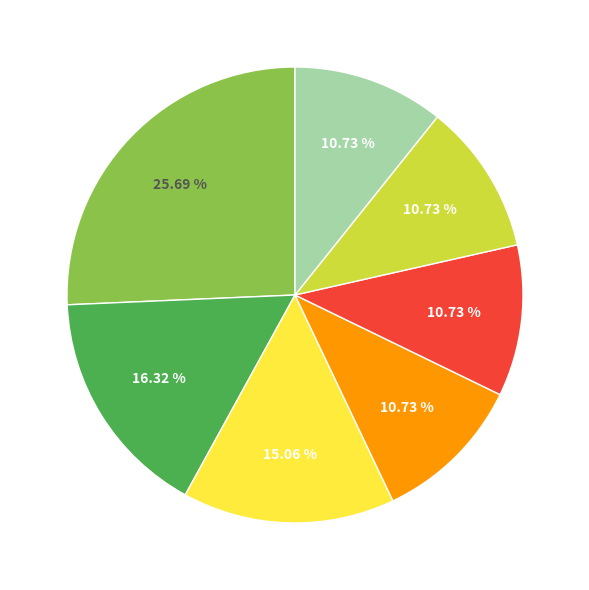

How many segments does this pie chart have?

7